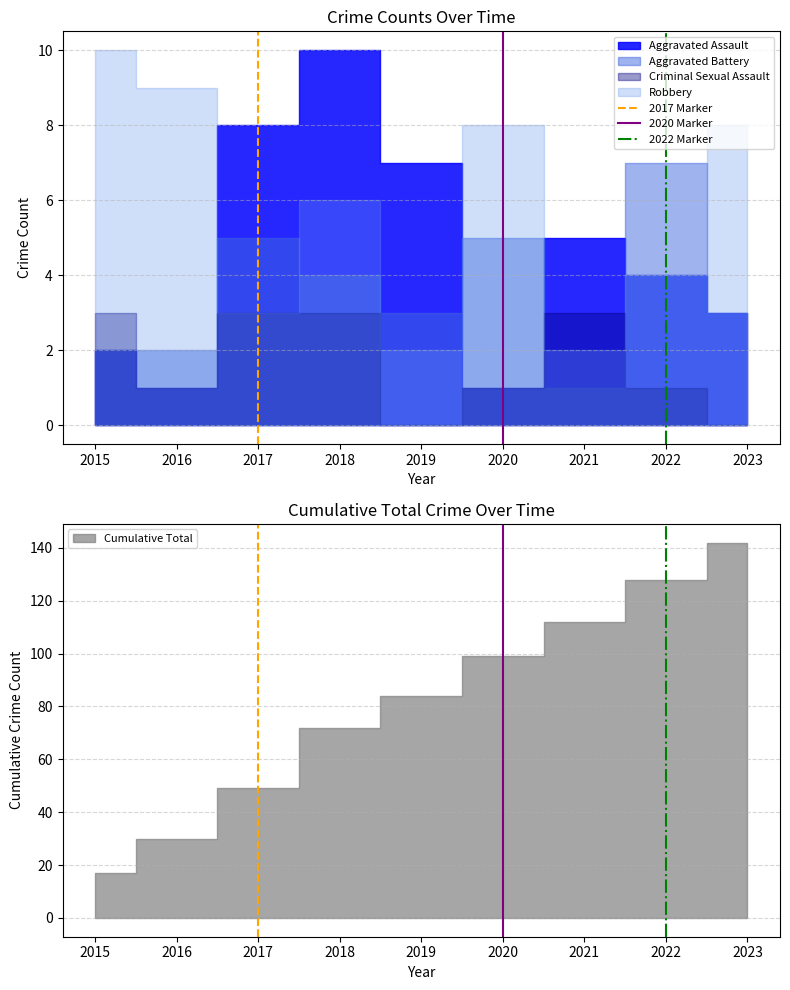

Between 2015 and 2016, which is larger?

2016